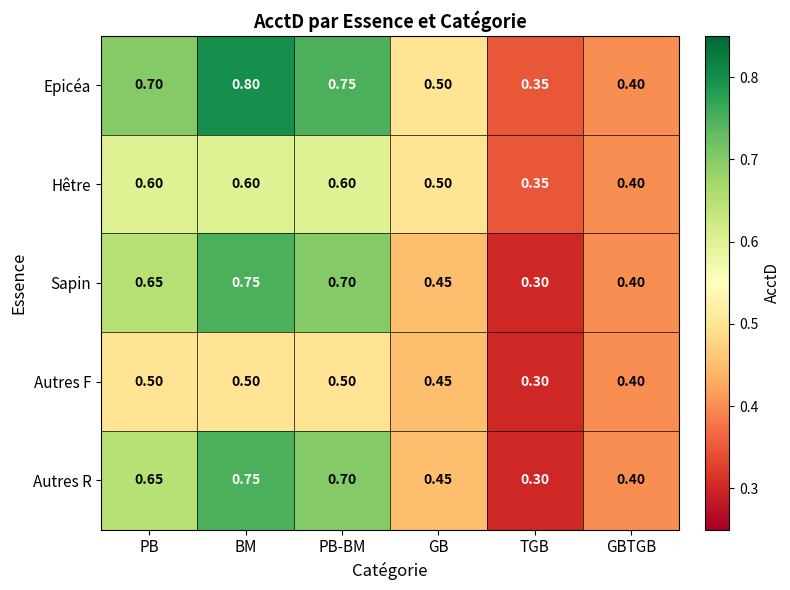

Which category has the lowest value in the Autres F series?

TGB